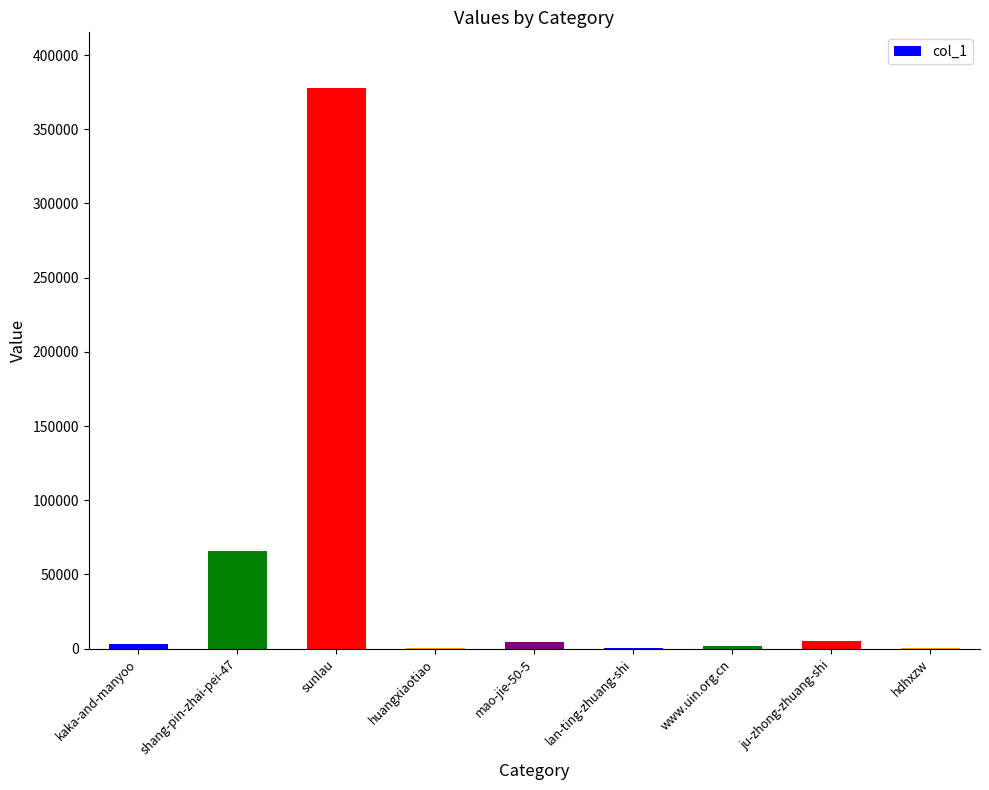

Which label corresponds to the largest value in the chart?

sunlau